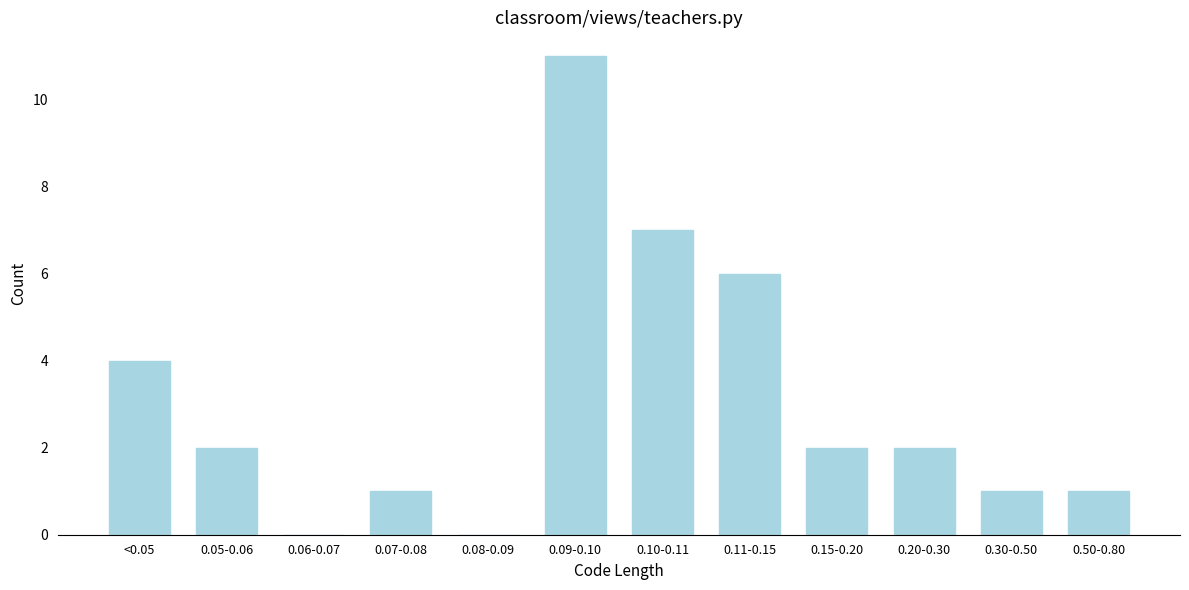

Reading left to right, transcribe all the data shown in this chart.

<0.05=4	0.05-0.06=2	0.06-0.07=0	0.07-0.08=1	0.08-0.09=0	0.09-0.10=11	0.10-0.11=7	0.11-0.15=6	0.15-0.20=2	0.20-0.30=2	0.30-0.50=1	0.50-0.80=1